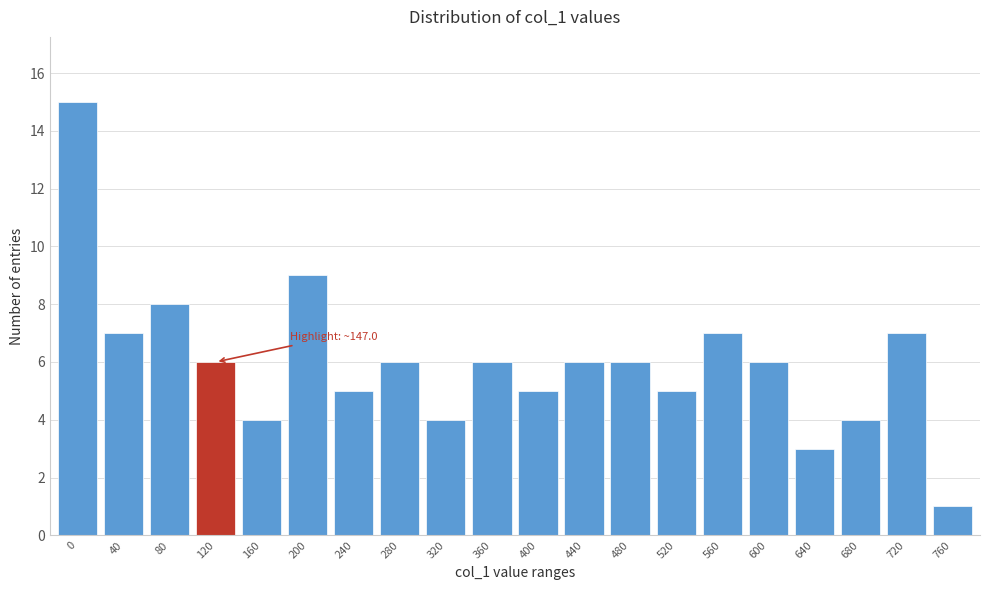

Reading left to right, list all the values displayed in this chart.

0=15	40=7	80=8	120=6	160=4	200=9	240=5	280=6	320=4	360=6	400=5	440=6	480=6	520=5	560=7	600=6	640=3	680=4	720=7	760=1